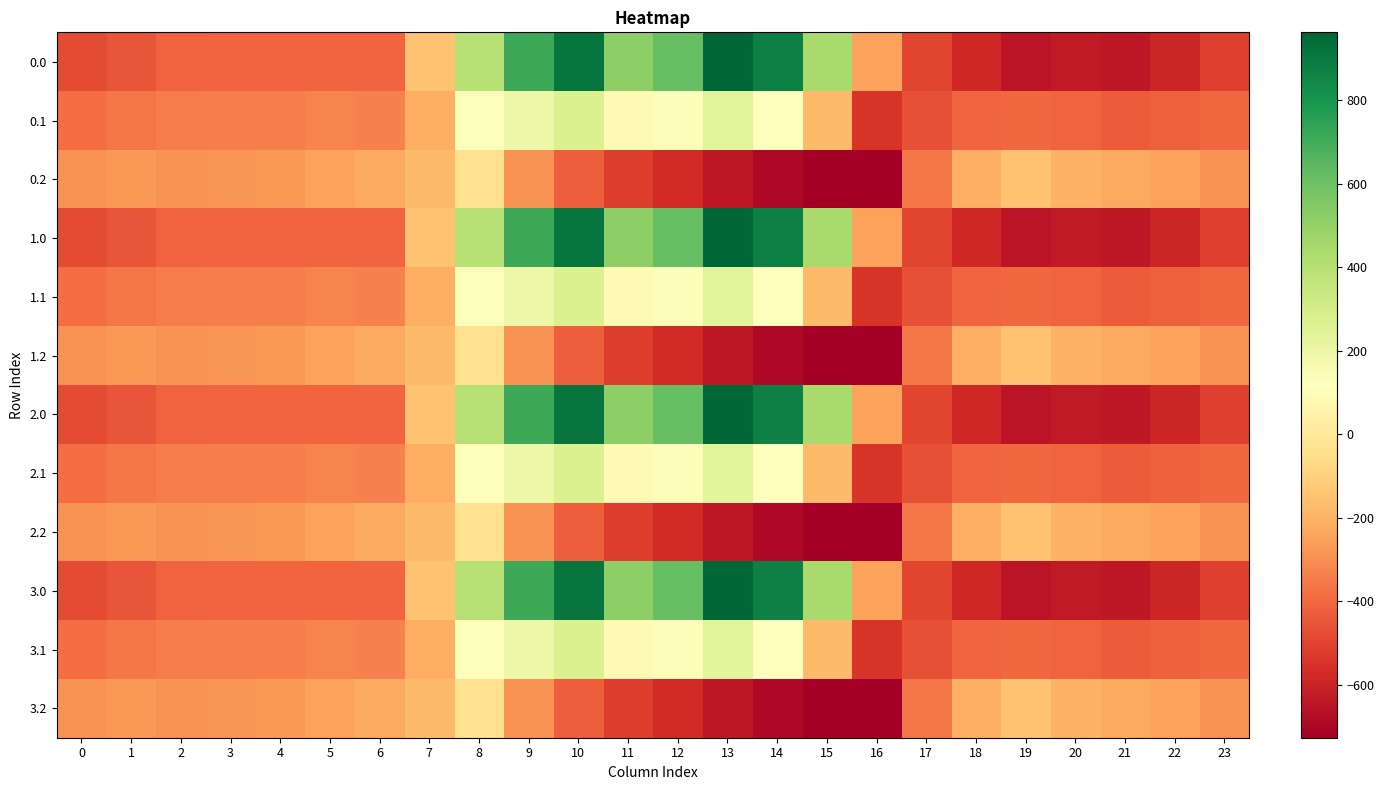

Reading left to right, list all the values displayed in this chart.

0.0: 0=-482.0	1=-449.5	2=-410.3	3=-404.4	4=-404.9	5=-403.8	6=-408.0	7=-150.1	8=395.3	9=716.9	10=916.2	11=516.0	12=619.4	13=962.7	14=870.3	15=443.0	16=-250.9	17=-494.8	18=-586.7	19=-649.2	20=-629.9	21=-638.4	22=-592.3	23=-511.3
0.1: 0=-384.6	1=-361.1	2=-347.9	3=-342.7	4=-339.6	5=-325.7	6=-332.2	7=-217.1	8=125.2	9=191.1	10=274.1	11=87.0	12=134.6	13=241.5	14=113.7	15=-173.1	16=-547.3	17=-466.6	18=-405.4	19=-400.2	20=-414.5	21=-432.4	22=-419.9	23=-399.4
0.2: 0=-287.1	1=-272.7	2=-285.5	3=-281.0	4=-274.4	5=-245.0	6=-228.8	7=-176.6	8=-35.3	9=-288.5	10=-423.5	11=-520.6	12=-571.2	13=-640.4	14=-687.4	15=-725.8	16=-726.6	17=-362.4	18=-210.0	19=-151.0	20=-199.2	21=-226.4	22=-247.4	23=-287.5
1.0: 0=-482.0	1=-449.5	2=-410.3	3=-404.4	4=-404.9	5=-403.8	6=-408.0	7=-150.1	8=395.3	9=716.9	10=916.2	11=516.0	12=619.4	13=962.7	14=870.3	15=443.0	16=-250.9	17=-494.8	18=-586.7	19=-649.2	20=-629.9	21=-638.4	22=-592.3	23=-511.3
1.1: 0=-384.6	1=-361.1	2=-347.9	3=-342.7	4=-339.6	5=-325.7	6=-332.2	7=-217.1	8=125.2	9=191.1	10=274.1	11=87.0	12=134.6	13=241.5	14=113.7	15=-173.1	16=-547.3	17=-466.6	18=-405.4	19=-400.2	20=-414.5	21=-432.4	22=-419.9	23=-399.4
1.2: 0=-287.1	1=-272.7	2=-285.5	3=-281.0	4=-274.4	5=-245.0	6=-228.8	7=-176.6	8=-35.3	9=-288.5	10=-423.5	11=-520.6	12=-571.2	13=-640.4	14=-687.4	15=-725.8	16=-726.6	17=-362.4	18=-210.0	19=-151.0	20=-199.2	21=-226.4	22=-247.4	23=-287.5
2.0: 0=-482.0	1=-449.5	2=-410.3	3=-404.4	4=-404.9	5=-403.8	6=-408.0	7=-150.1	8=395.3	9=716.9	10=916.2	11=516.0	12=619.4	13=962.7	14=870.3	15=443.0	16=-250.9	17=-494.8	18=-586.7	19=-649.2	20=-629.9	21=-638.4	22=-592.3	23=-511.3
2.1: 0=-384.6	1=-361.1	2=-347.9	3=-342.7	4=-339.6	5=-325.7	6=-332.2	7=-217.1	8=125.2	9=191.1	10=274.1	11=87.0	12=134.6	13=241.5	14=113.7	15=-173.1	16=-547.3	17=-466.6	18=-405.4	19=-400.2	20=-414.5	21=-432.4	22=-419.9	23=-399.4
2.2: 0=-287.1	1=-272.7	2=-285.5	3=-281.0	4=-274.4	5=-245.0	6=-228.8	7=-176.6	8=-35.3	9=-288.5	10=-423.5	11=-520.6	12=-571.2	13=-640.4	14=-687.4	15=-725.8	16=-726.6	17=-362.4	18=-210.0	19=-151.0	20=-199.2	21=-226.4	22=-247.4	23=-287.5
3.0: 0=-482.0	1=-449.5	2=-410.3	3=-404.4	4=-404.9	5=-403.8	6=-408.0	7=-150.1	8=395.3	9=716.9	10=916.2	11=516.0	12=619.4	13=962.7	14=870.3	15=443.0	16=-250.9	17=-494.8	18=-586.7	19=-649.2	20=-629.9	21=-638.4	22=-592.3	23=-511.3
3.1: 0=-384.6	1=-361.1	2=-347.9	3=-342.7	4=-339.6	5=-325.7	6=-332.2	7=-217.1	8=125.2	9=191.1	10=274.1	11=87.0	12=134.6	13=241.5	14=113.7	15=-173.1	16=-547.3	17=-466.6	18=-405.4	19=-400.2	20=-414.5	21=-432.4	22=-419.9	23=-399.4
3.2: 0=-287.1	1=-272.7	2=-285.5	3=-281.0	4=-274.4	5=-245.0	6=-228.8	7=-176.6	8=-35.3	9=-288.5	10=-423.5	11=-520.6	12=-571.2	13=-640.4	14=-687.4	15=-725.8	16=-726.6	17=-362.4	18=-210.0	19=-151.0	20=-199.2	21=-226.4	22=-247.4	23=-287.5